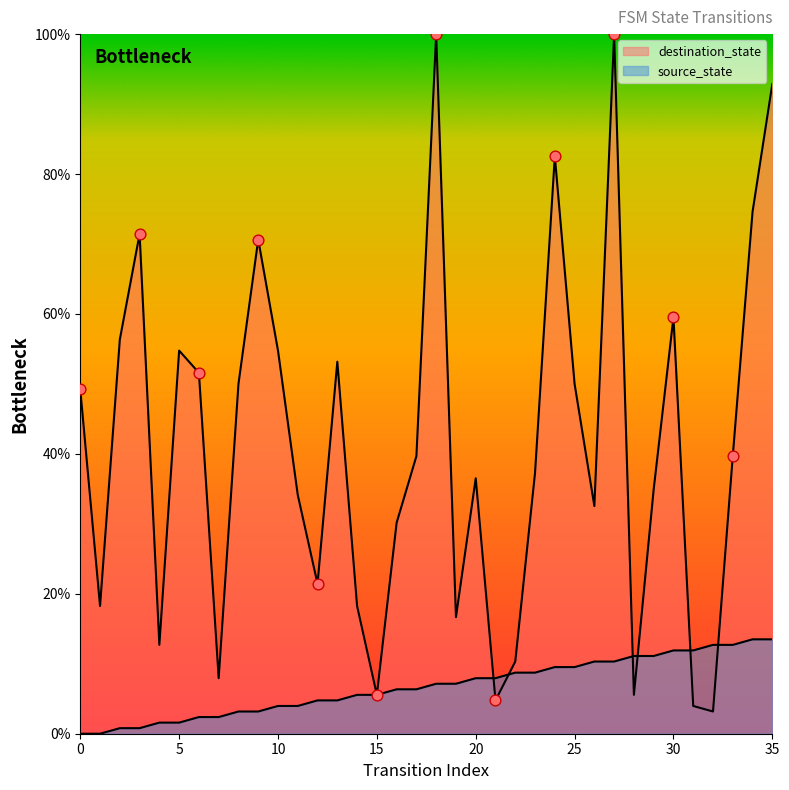

At how many categories does at least one series exceed 0?

36